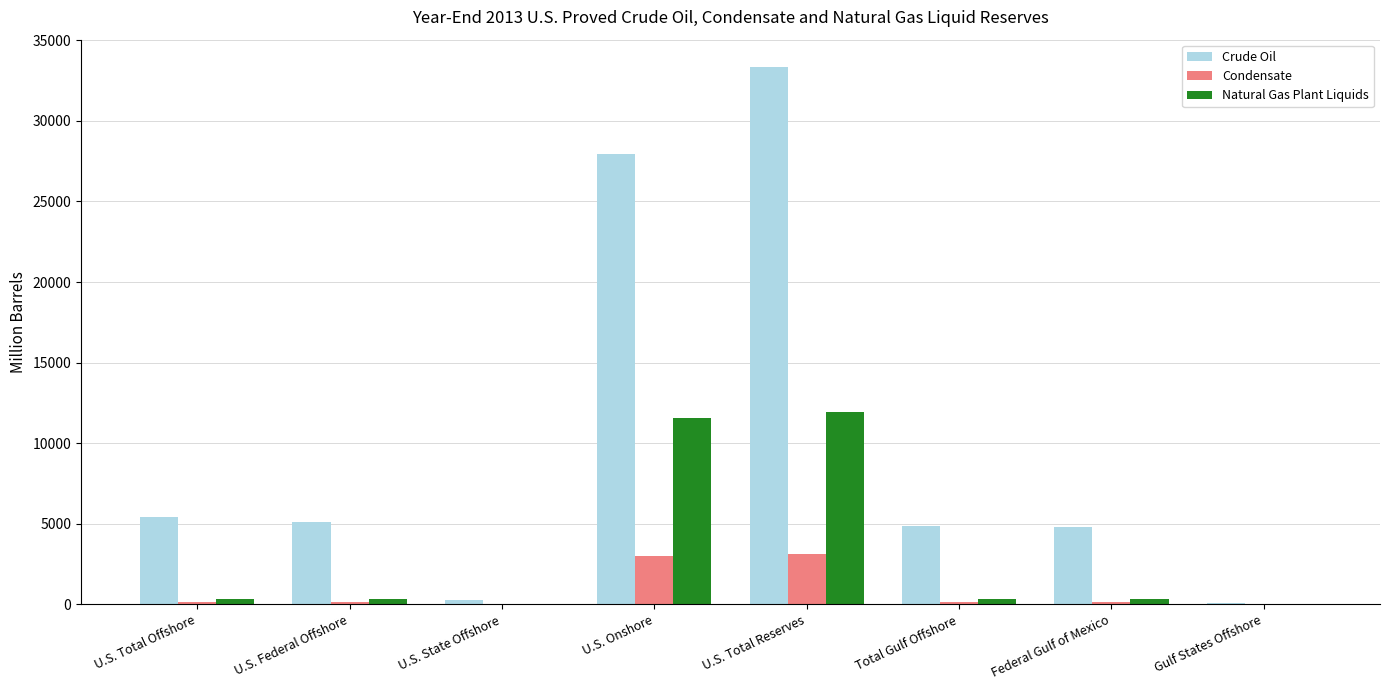

What is the total value across all series at U.S. Federal Offshore?

5611